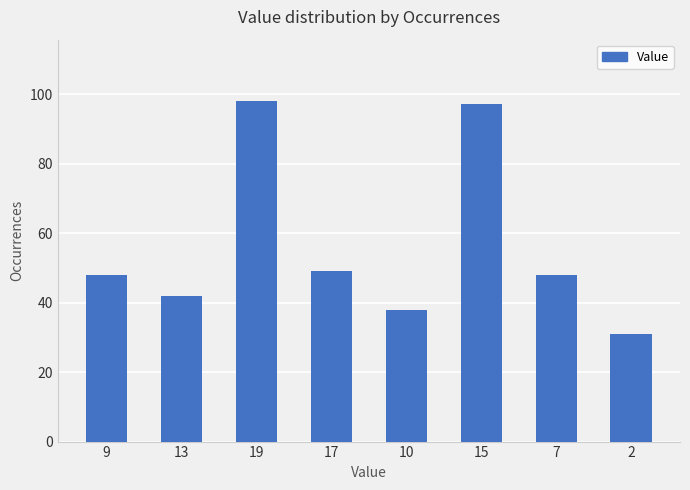

How many categories are shown in the chart?

8